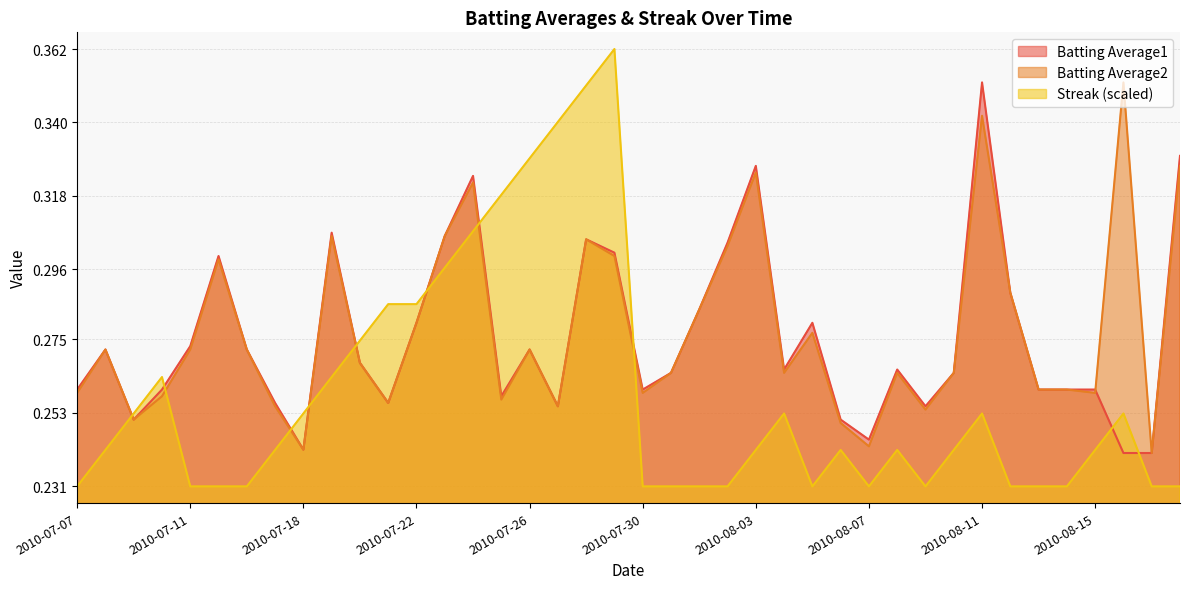

How many lines are shown in the chart?

3